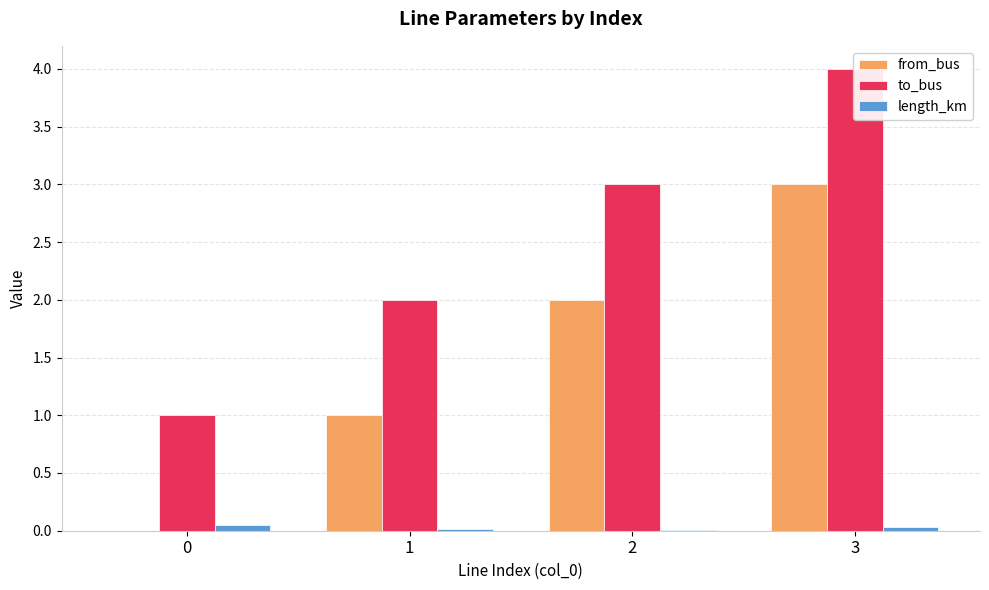

Rank the series by their average value, from highest to lowest.

to_bus, from_bus, length_km